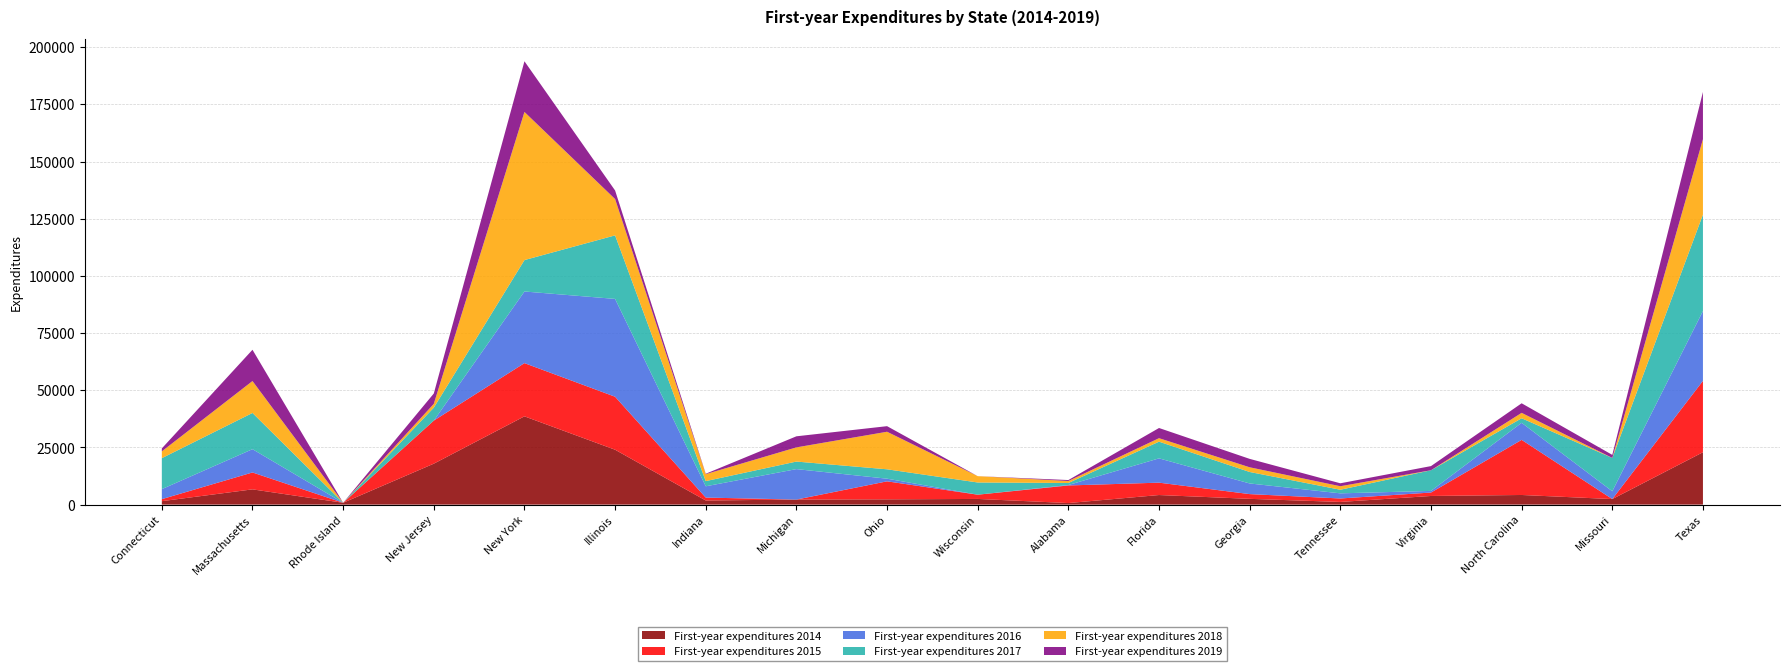

Reading right to left, transcribe all the data shown in this chart.

First-year expenditures 2014: Texas=22901	Missouri=2427	North Carolina=4214	Virginia=3784	Tennessee=1173	Georgia=2526	Florida=4193	Alabama=684	Wisconsin=2485	Ohio=2307	Michigan=2214	Indiana=1800	Illinois=23997	New York=38595	New Jersey=17903	Rhode Island=805	Massachusetts=6674	Connecticut=1506
First-year expenditures 2015: Texas=31214	Missouri=0	North Carolina=24095	Virginia=1496	Tennessee=1510	Georgia=2073	Florida=5410	Alabama=7690	Wisconsin=1860	Ohio=7875	Michigan=0	Indiana=1283	Illinois=23171	New York=23269	New Jersey=18822	Rhode Island=0	Massachusetts=7387	Connecticut=885
First-year expenditures 2016: Texas=30520	Missouri=3411	North Carolina=7457	Virginia=715	Tennessee=2245	Georgia=4653	Florida=10623	Alabama=197	Wisconsin=0	Ohio=1160	Michigan=13312	Indiana=4929	Illinois=42771	New York=31321	New Jersey=0	Rhode Island=0	Massachusetts=10182	Connecticut=4381
First-year expenditures 2017: Texas=42169	Missouri=14574	North Carolina=1995	Virginia=9028	Tennessee=1577	Georgia=5020	Florida=7299	Alabama=889	Wisconsin=5335	Ohio=4103	Michigan=3303	Indiana=2267	Illinois=27782	New York=13736	New Jersey=5670	Rhode Island=0	Massachusetts=15838	Connecticut=13541
First-year expenditures 2018: Texas=32976	Missouri=0	North Carolina=2362	Virginia=0	Tennessee=1535	Georgia=2052	Florida=1522	Alabama=863	Wisconsin=2763	Ohio=16419	Michigan=6199	Indiana=3047	Illinois=15880	New York=64763	New Jersey=1658	Rhode Island=0	Massachusetts=13950	Connecticut=2973
First-year expenditures 2019: Texas=20643	Missouri=1338	North Carolina=4184	Virginia=1820	Tennessee=1287	Georgia=3678	Florida=4454	Alabama=423	Wisconsin=0	Ohio=2437	Michigan=4841	Indiana=180	Illinois=3738	New York=22157	New Jersey=4525	Rhode Island=2	Massachusetts=13673	Connecticut=1290